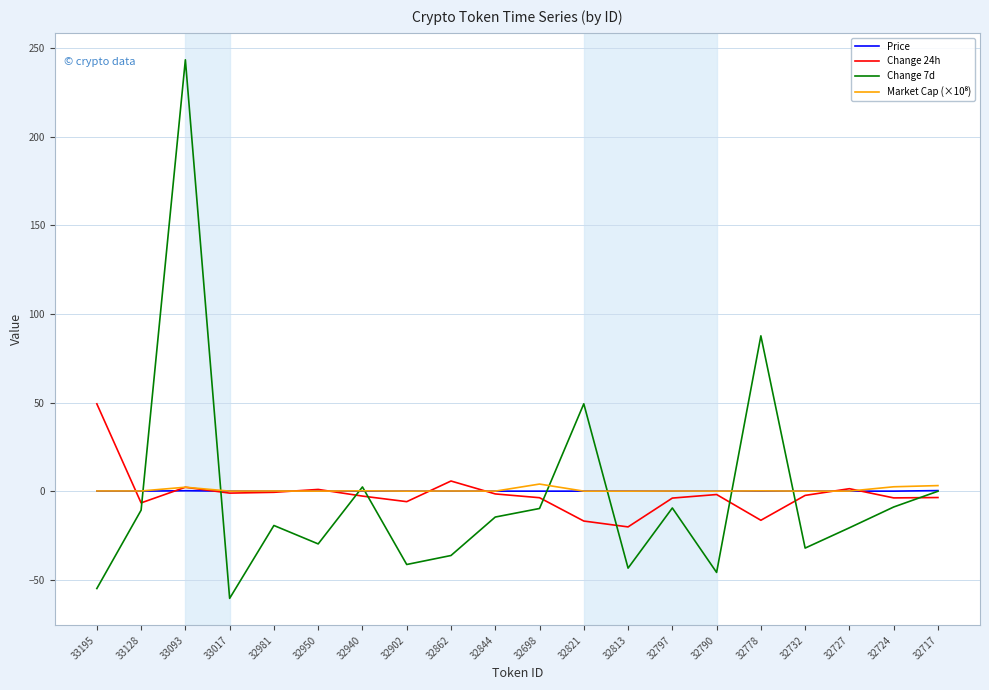

Which series has the largest range (max minus min)?

Change 7d